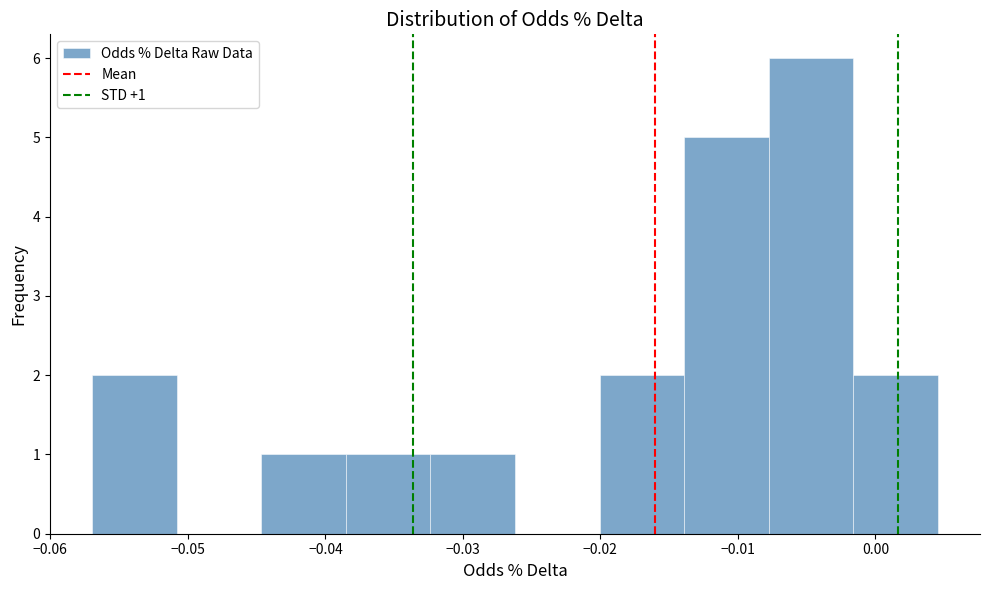

Over which range of the x-axis is the bar tallest?

-0.008 to -0.002